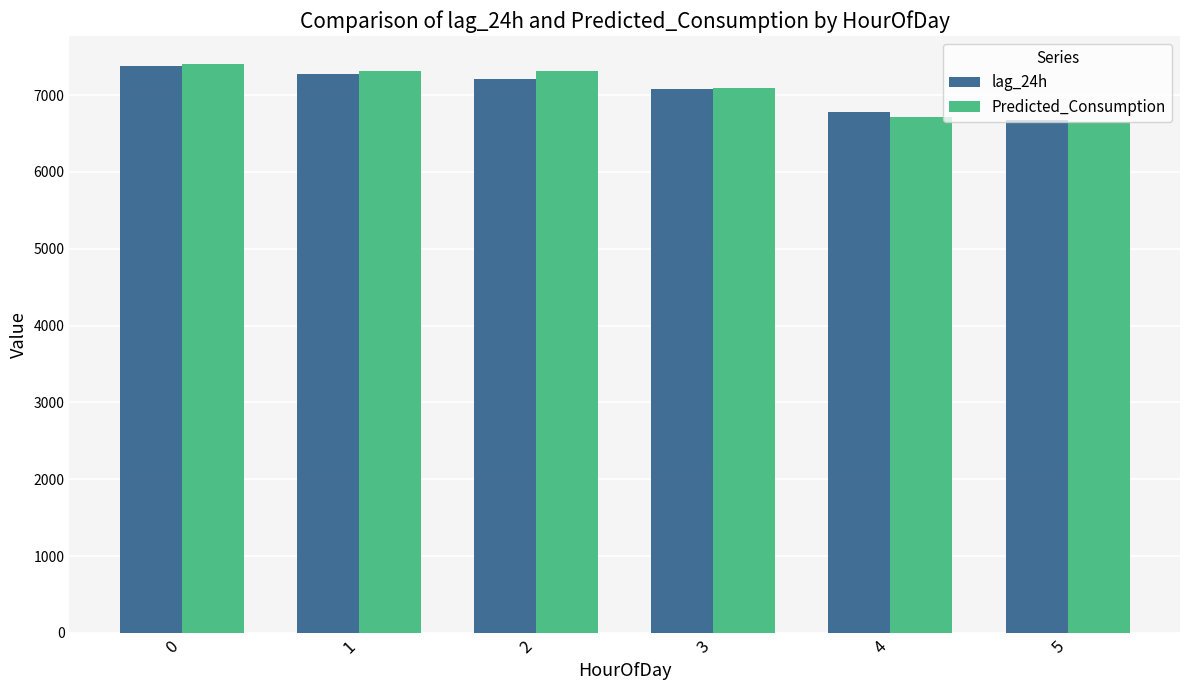

What is the average value of the lag_24h series?

7069.5